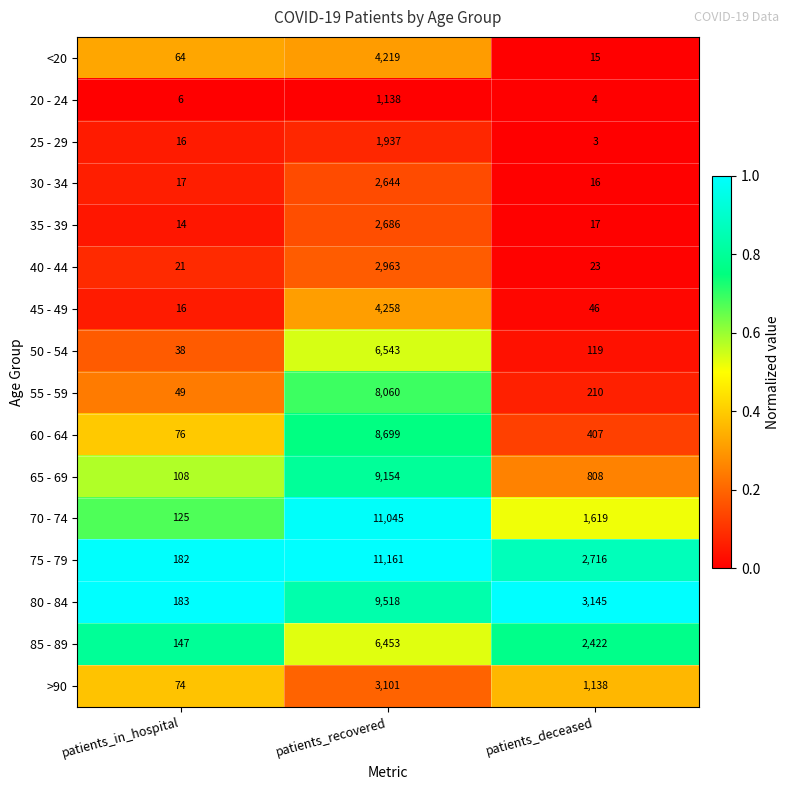

At which label does >90 reach its peak?

patients_recovered